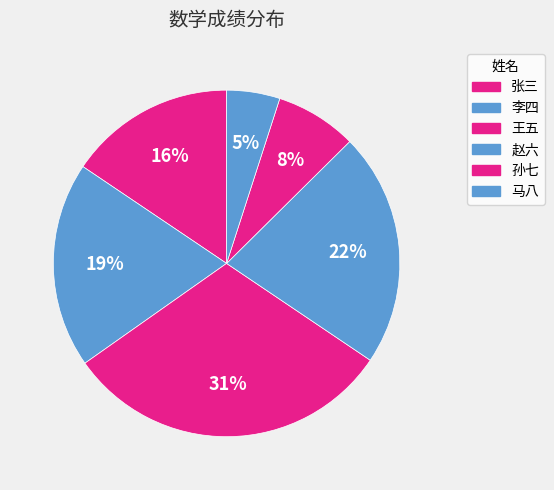

How much of the chart is everything except 王五?

69.2%